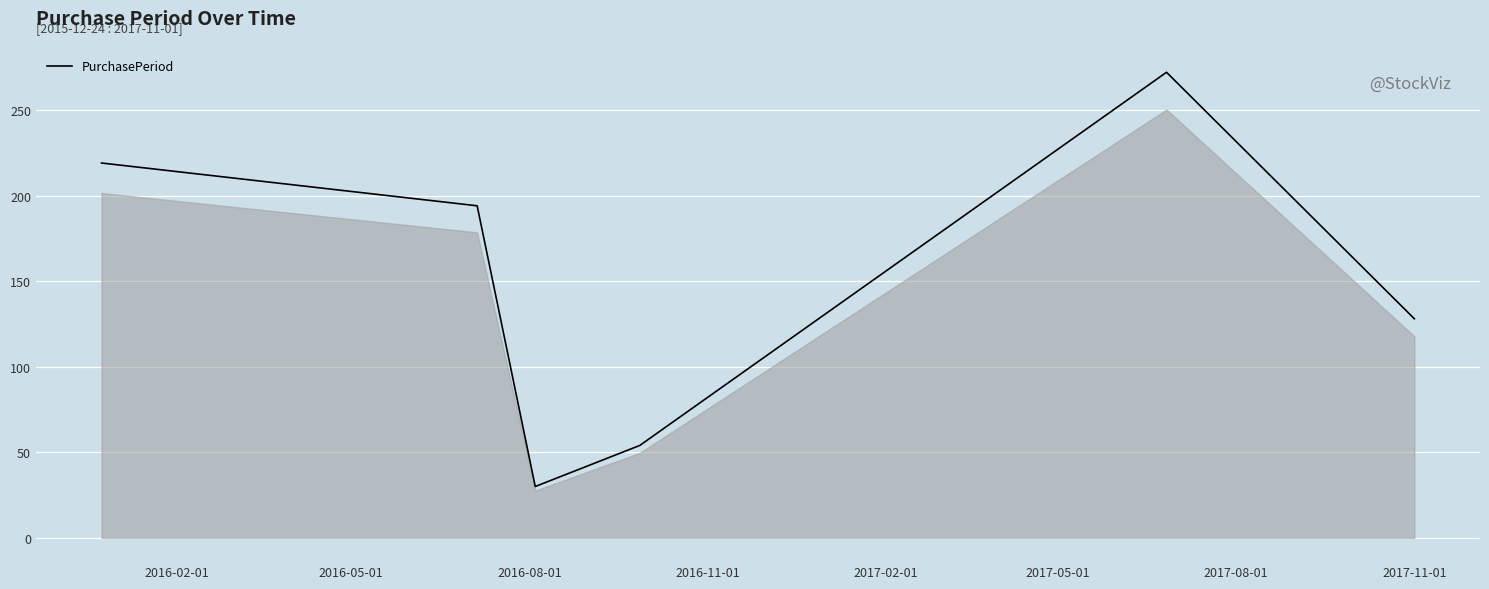

What is the difference between the maximum and minimum values?

242